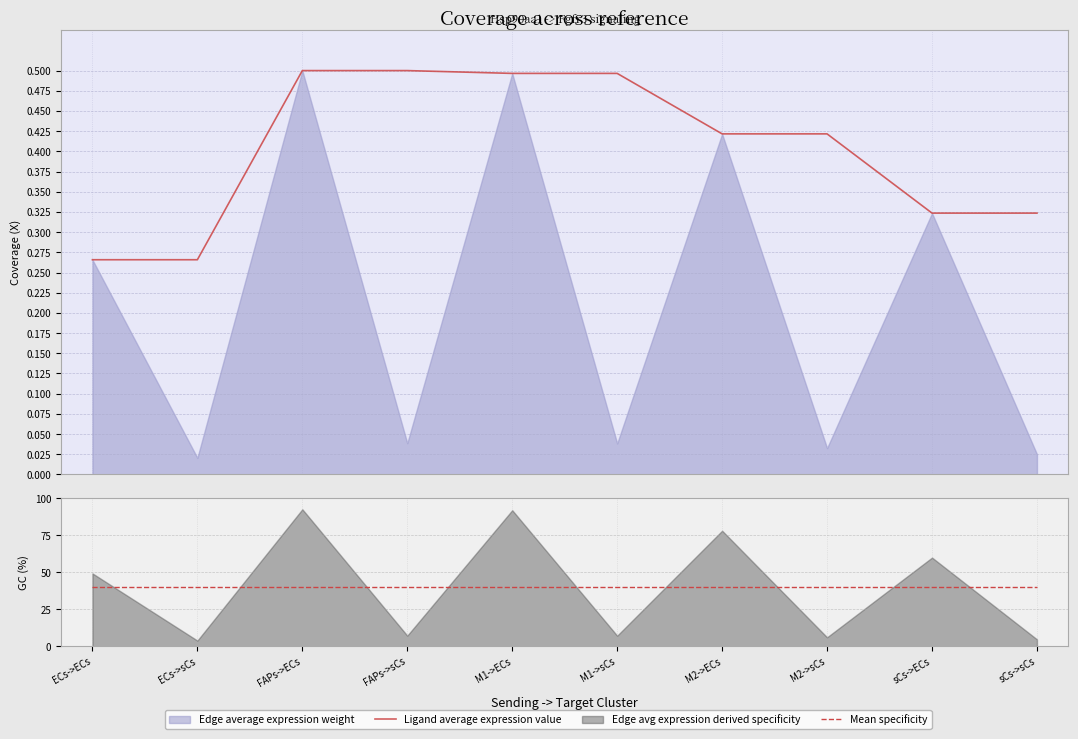

Which label corresponds to the largest value in the chart?

ECs->ECs